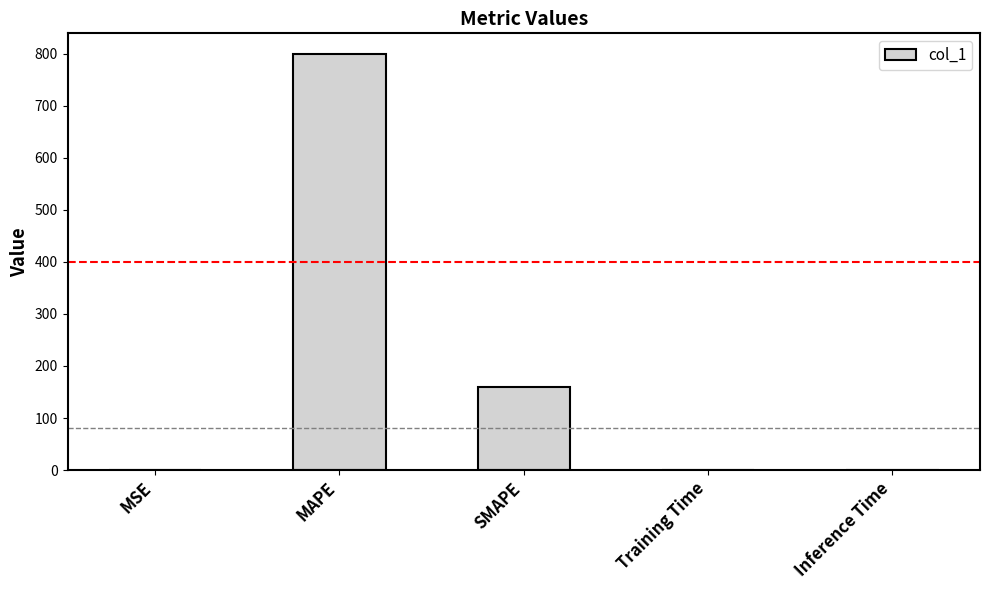

Is it true that the value at SMAPE is 262.3?

False